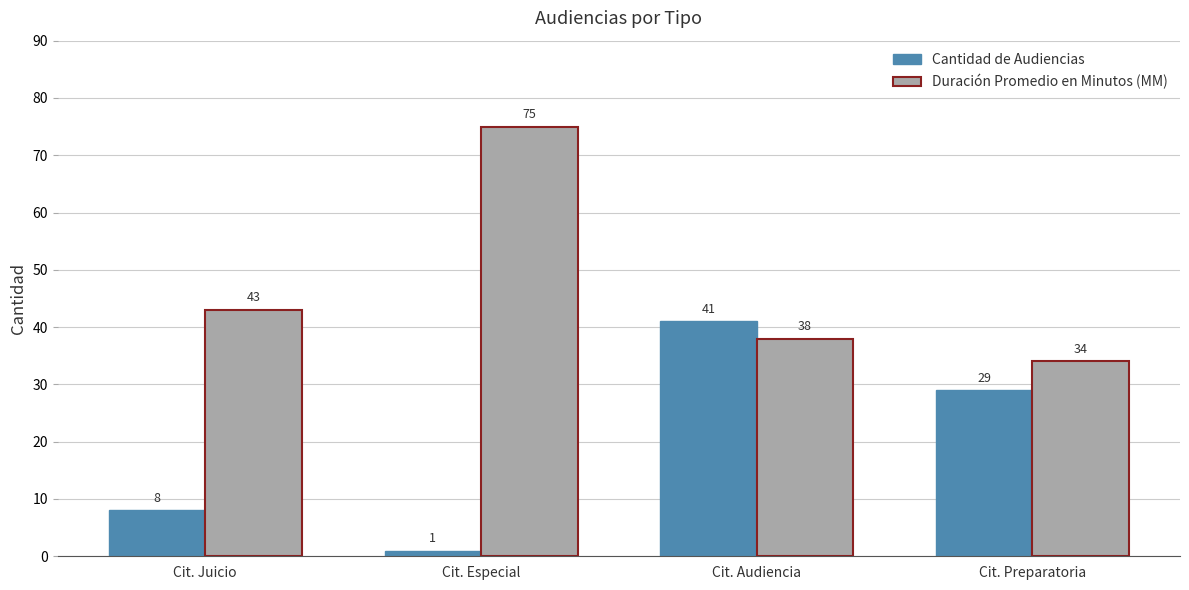

What is the label of the 3rd bar from the left?

Cit. Audiencia